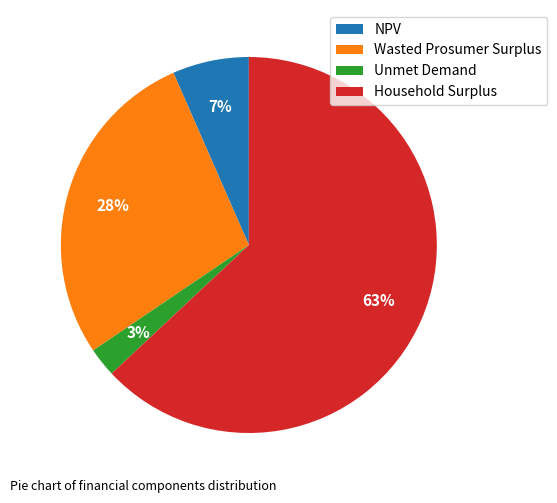

How many slices are in this pie chart?

4